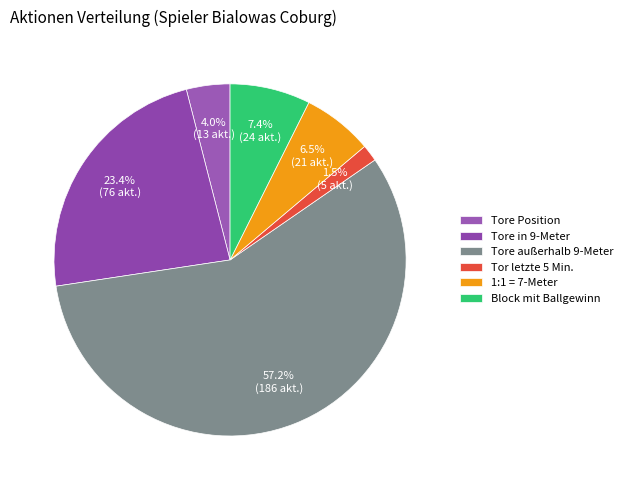

How many segments does this pie chart have?

6